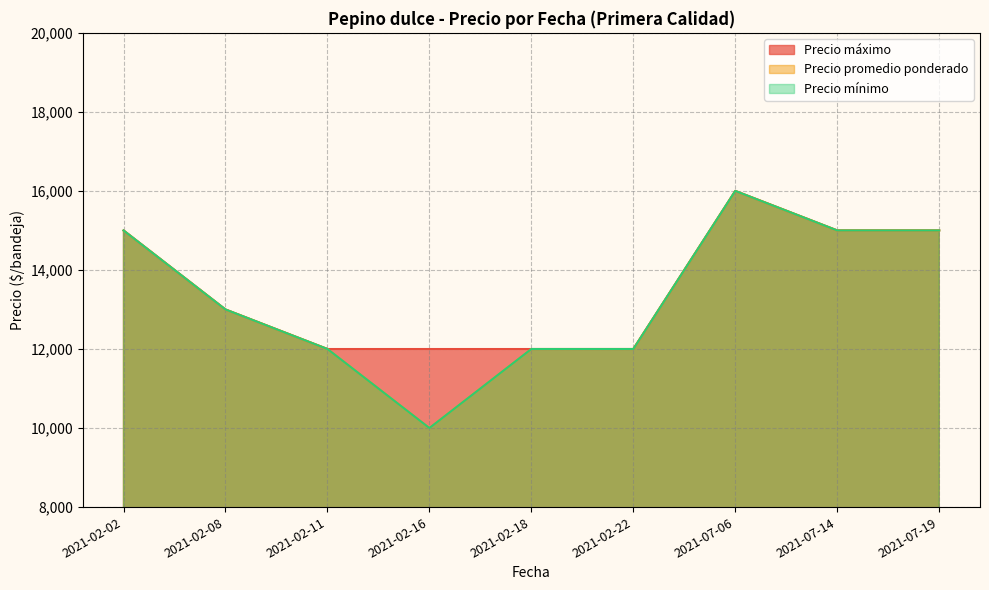

What is the lowest value of the Precio promedio ponderado series?

12000